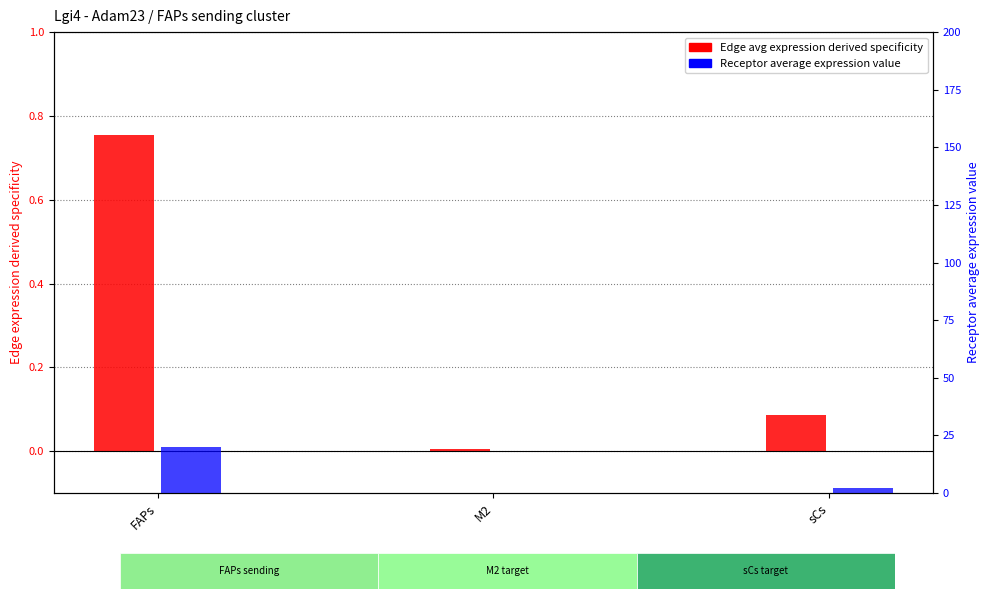

What is the approximate value of Edge average expression derived specificity at sCs?

0.1